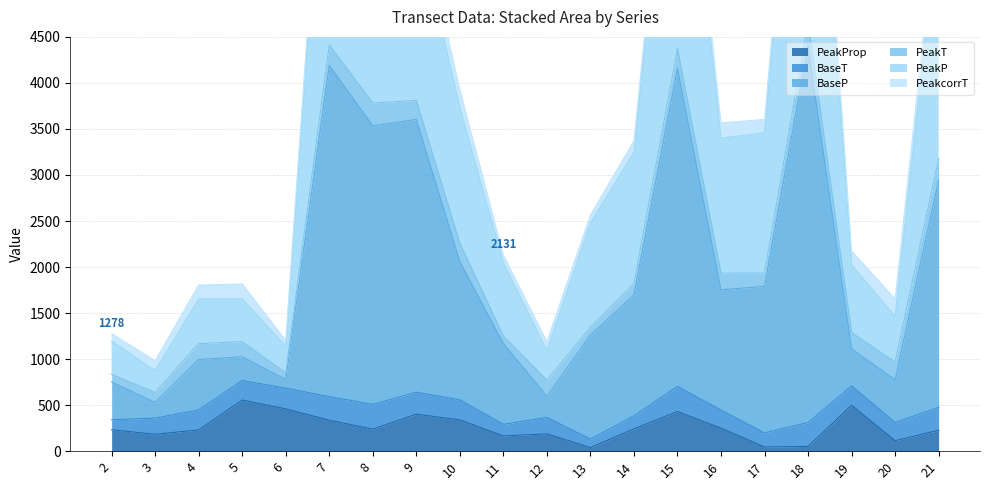

Between 3 and 14, which series saw the biggest shift?

PeakP